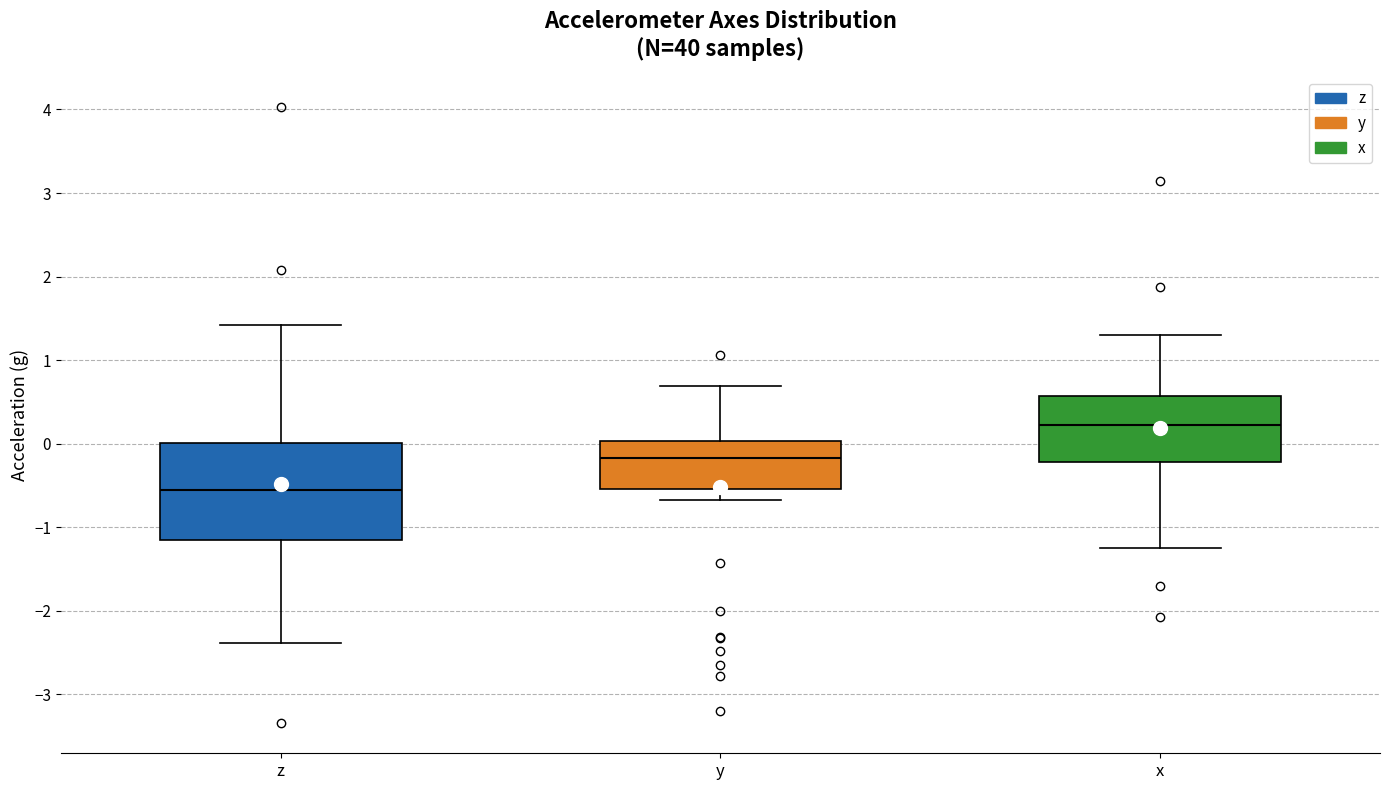

Reading left to right, read every box against the y-axis: the position of its median line, the range the box covers, and the ends of its whiskers. The values are not printed on the chart, so give them approximately, as read against the axis.

z: median -0.6, box -1.2 to 0.0, whiskers -2.4 to 1.4
y: median -0.2, box -0.5 to 0.0, whiskers -0.7 to 0.7
x: median 0.2, box -0.2 to 0.6, whiskers -1.2 to 1.3